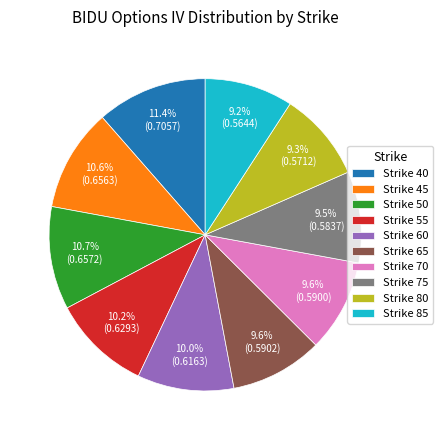

Does any single category account for the majority?

No